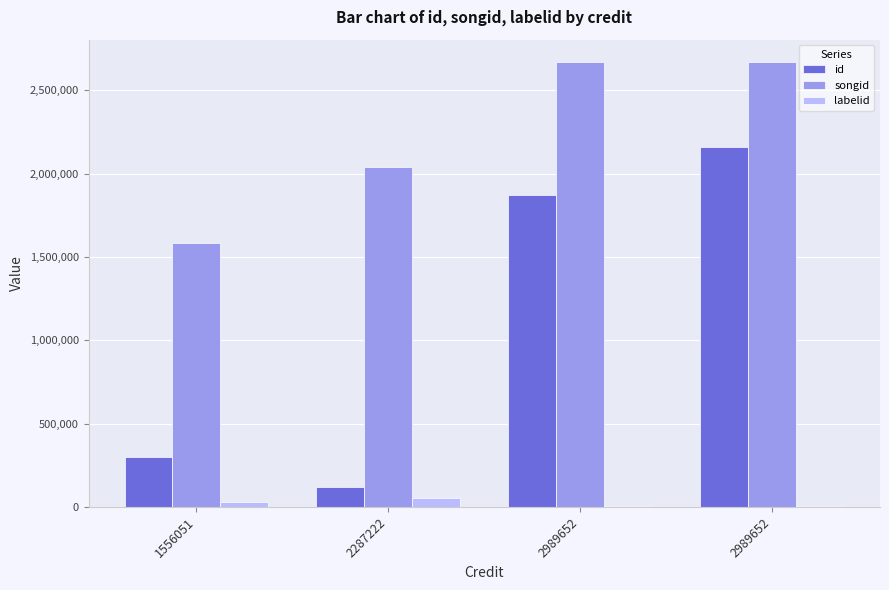

At 1556051, list the series in order from smallest to largest.

labelid, id, songid